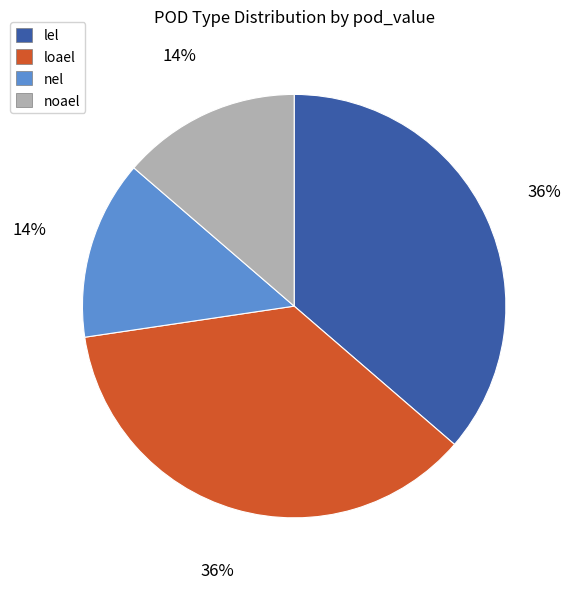

How many segments does this pie chart have?

4